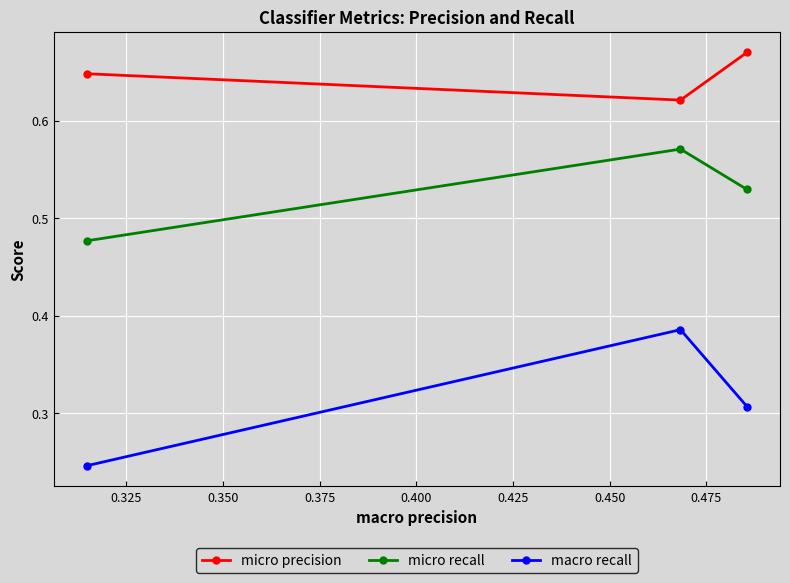

Count the micro precision values in the range 0 to 1.

3